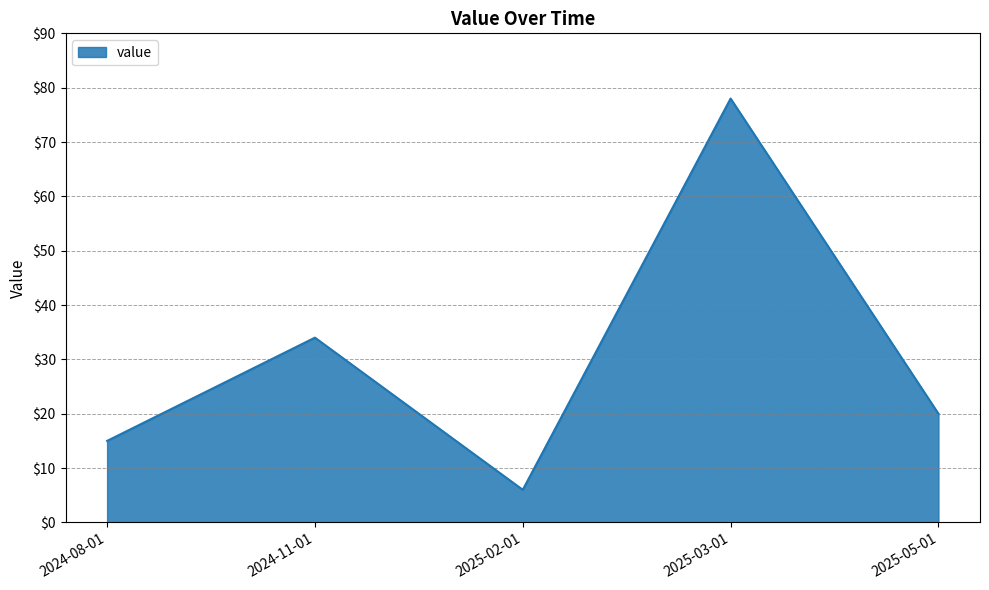

Reading right to left, transcribe all the data shown in this chart.

20	78	6	34	15